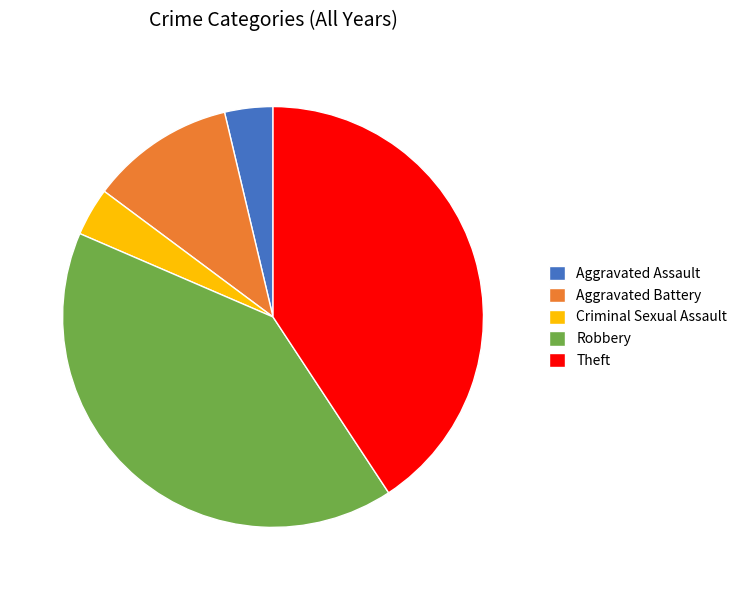

The Criminal Sexual Assault slice represents 4% of the pie. True or false?

True